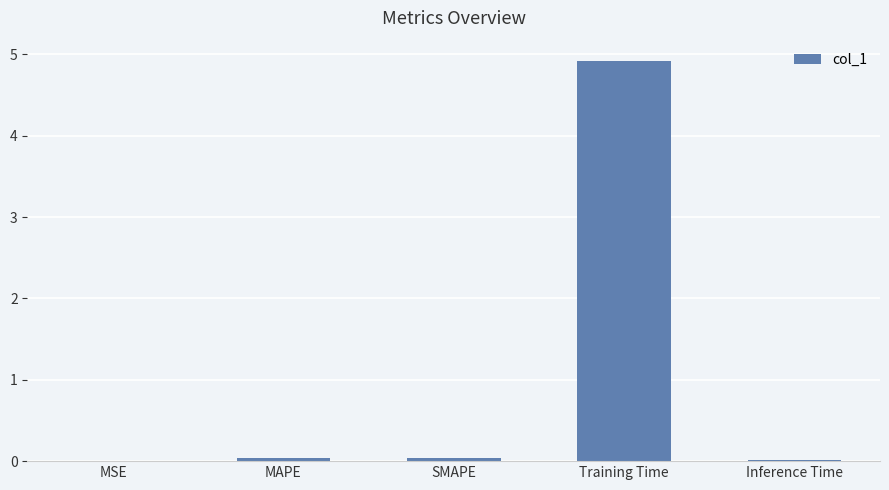

Which has a higher value, Training Time or SMAPE?

Training Time